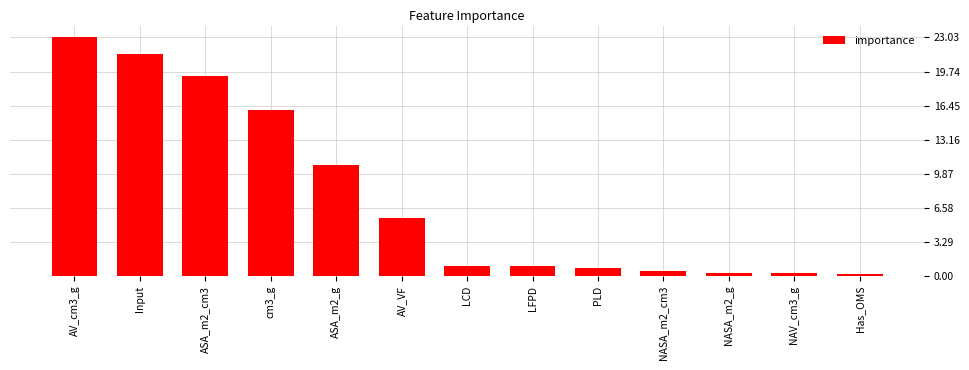

The value at Input is 34.1. True or false?

False